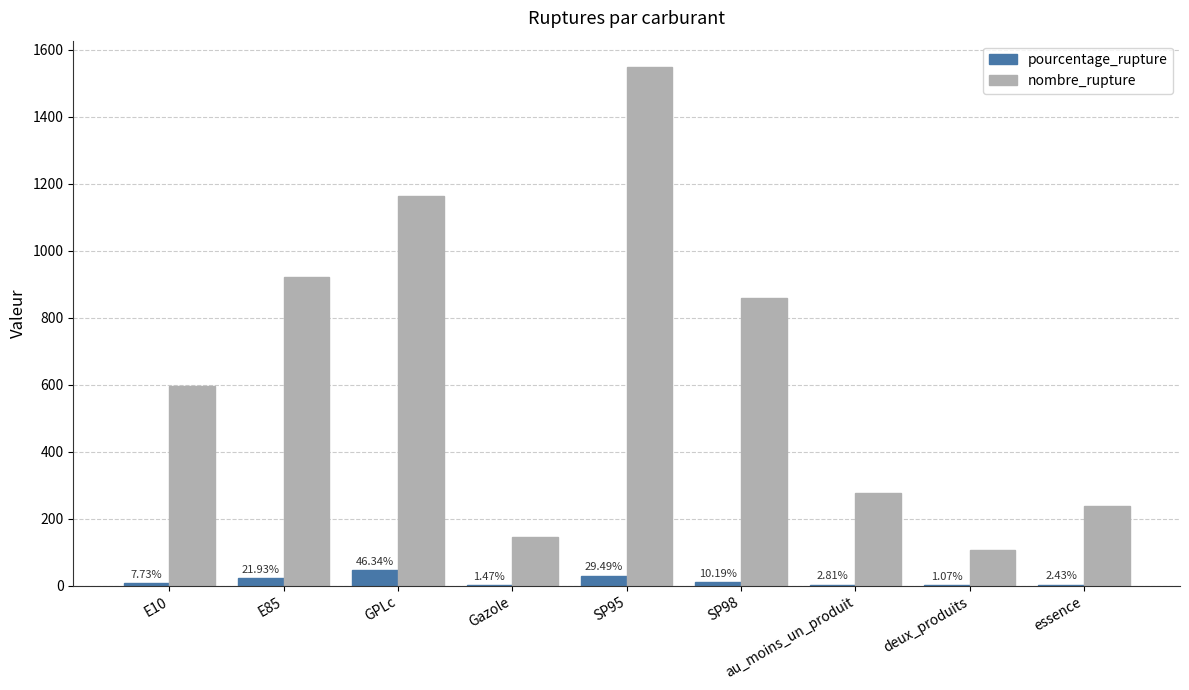

How many data points in pourcentage_rupture are above 7?

5